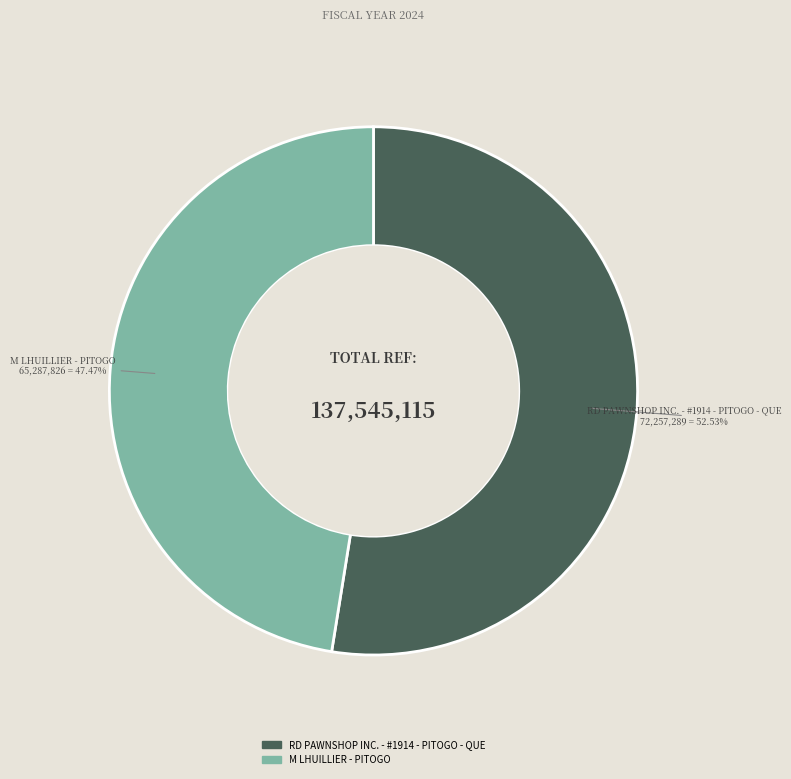

How many segments does this pie chart have?

2